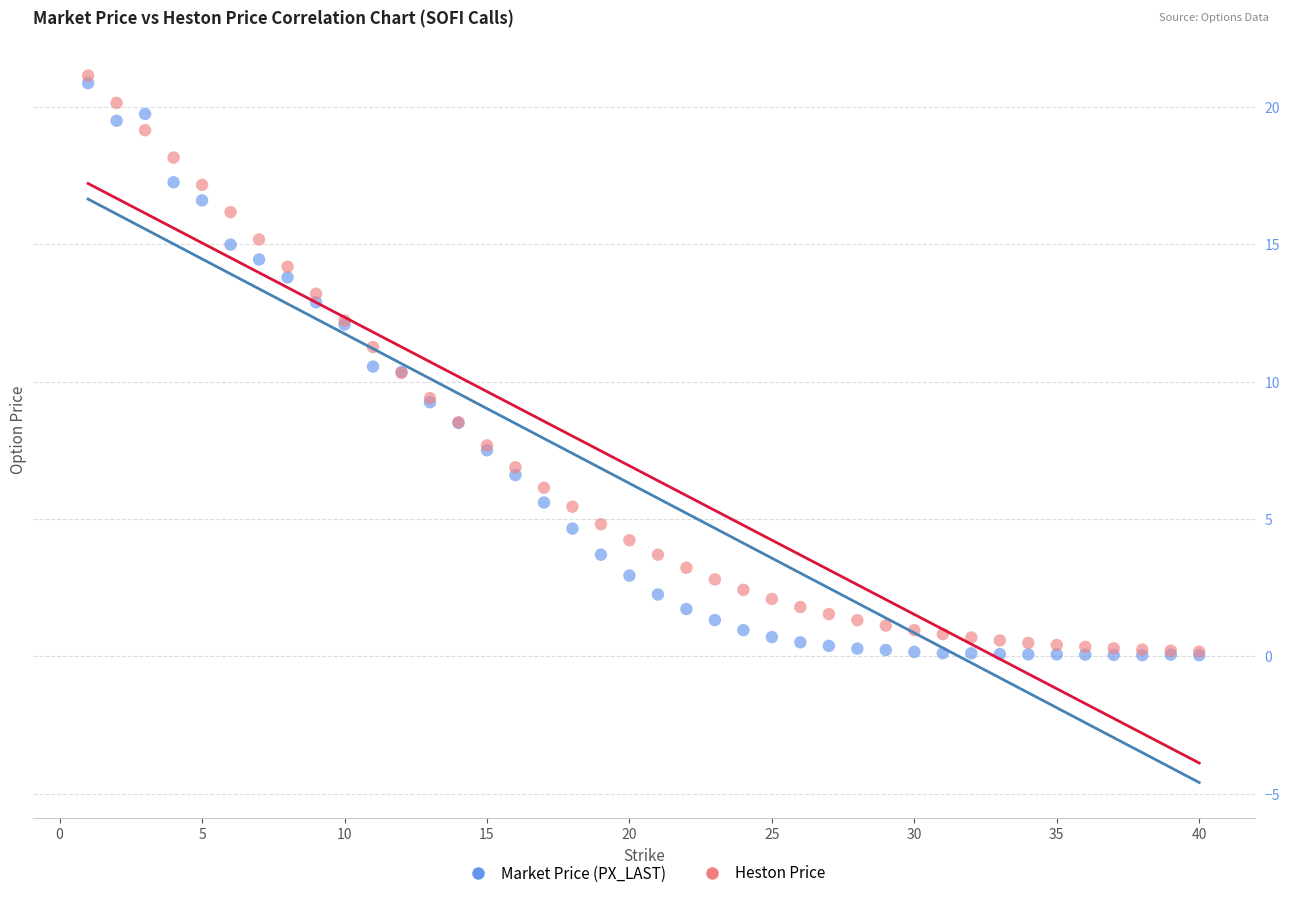

What are all the series names shown in the legend?

Market Price (PX_LAST), Heston Price